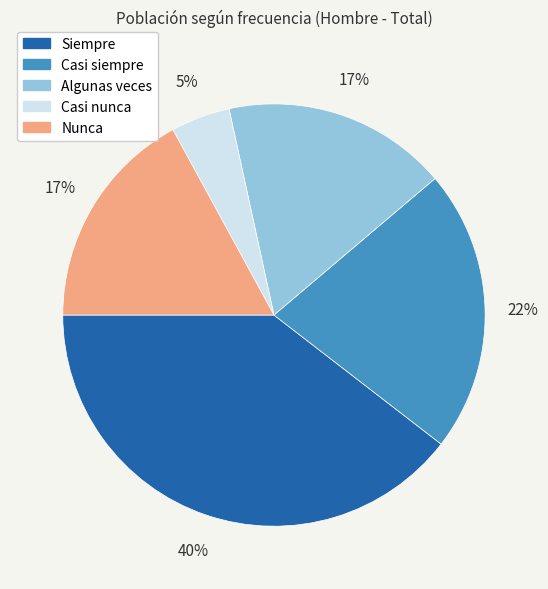

Between Siempre and Nunca, which is larger?

Siempre